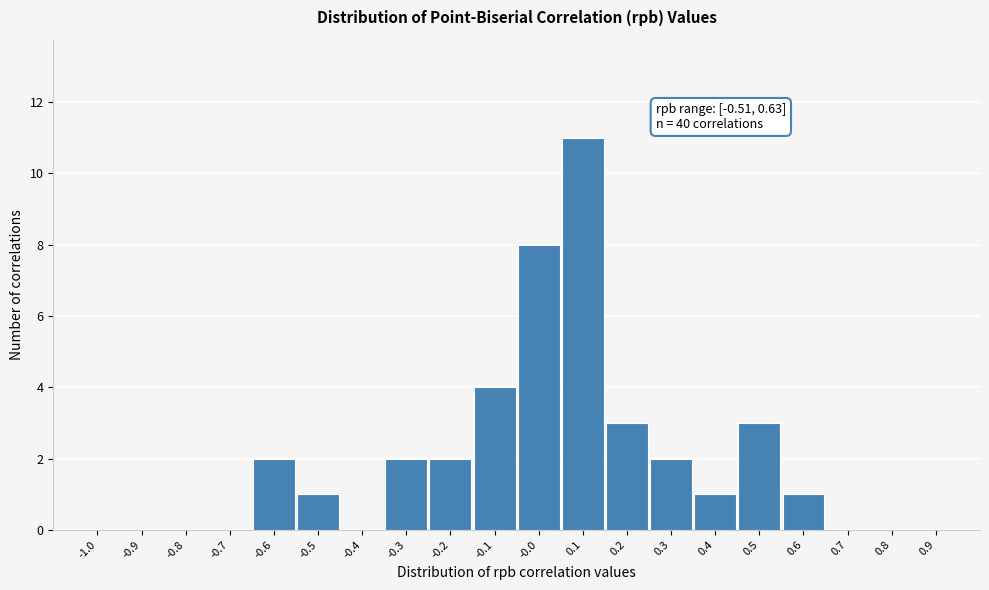

Reading left to right, list all the values displayed in this chart.

-1.0=0	-0.9=0	-0.8=0	-0.7=0	-0.6=2	-0.5=1	-0.4=0	-0.3=2	-0.2=2	-0.1=4	-0.0=8	0.1=11	0.2=3	0.3=2	0.4=1	0.5=3	0.6=1	0.7=0	0.8=0	0.9=0